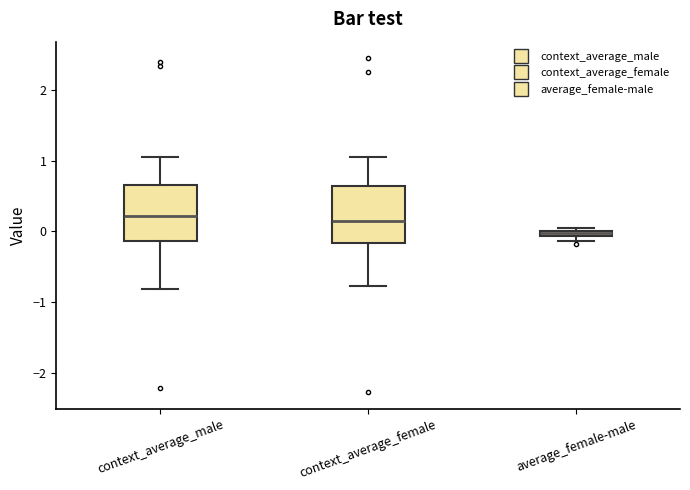

Which box has the lowest median line?

average_female-male